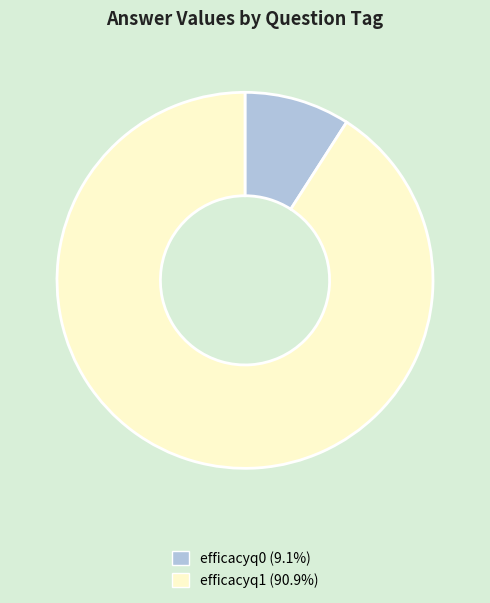

Is it true that efficacyq0 is 9% of the pie?

True